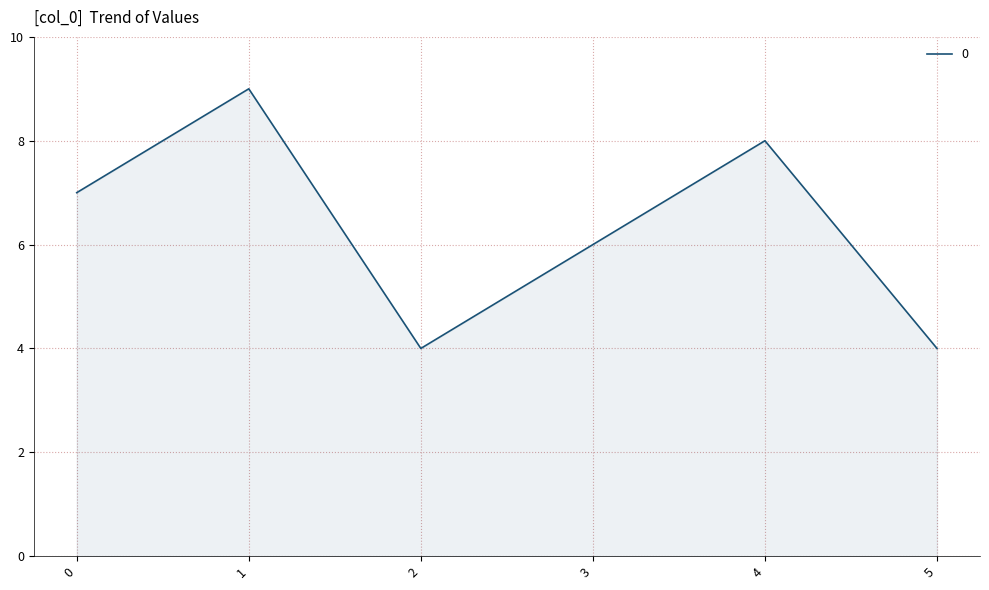

What is the greatest value displayed?

9